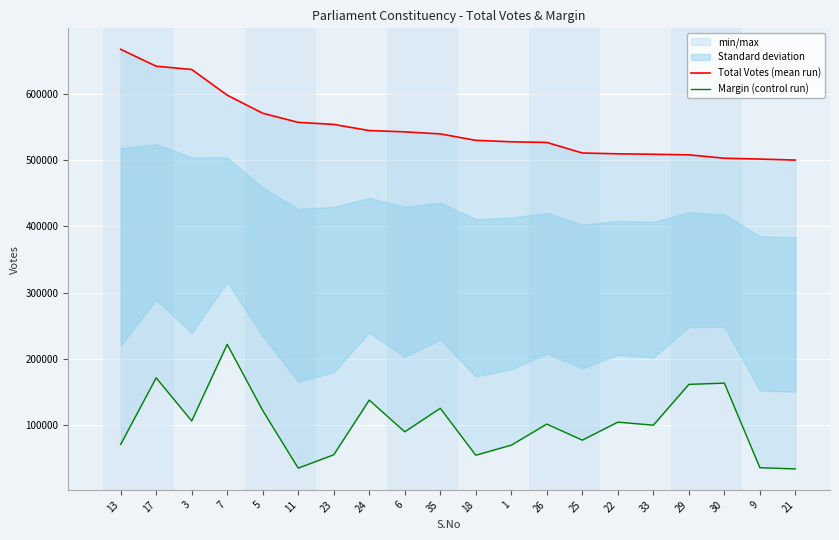

Which series has the largest total across all categories?

Total Votes (mean run)